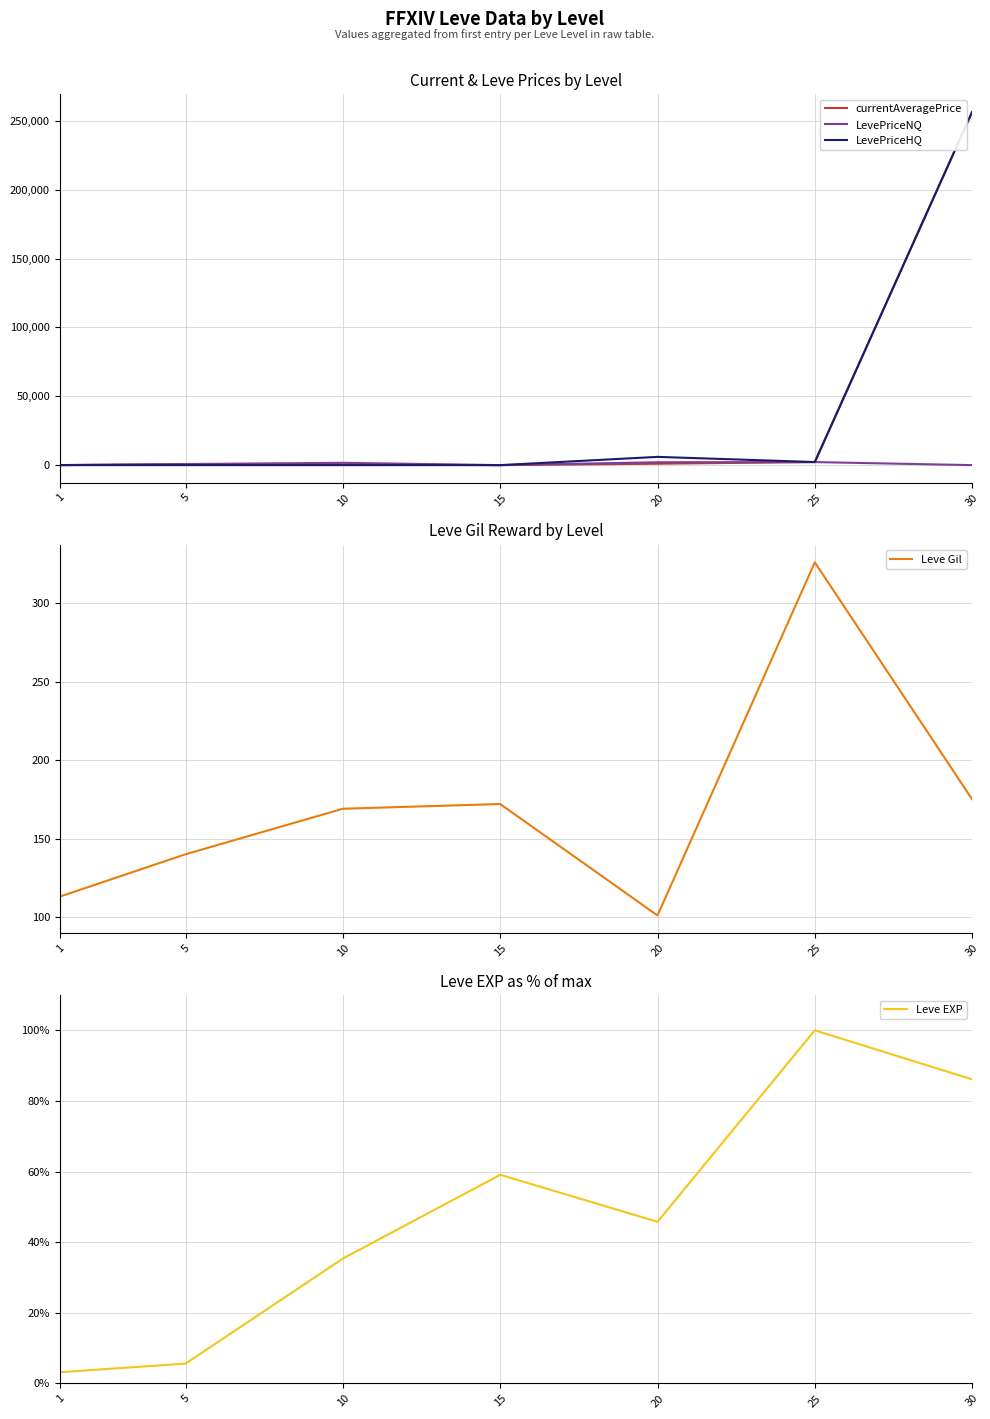

Read the Leve Gil value at 30.

175